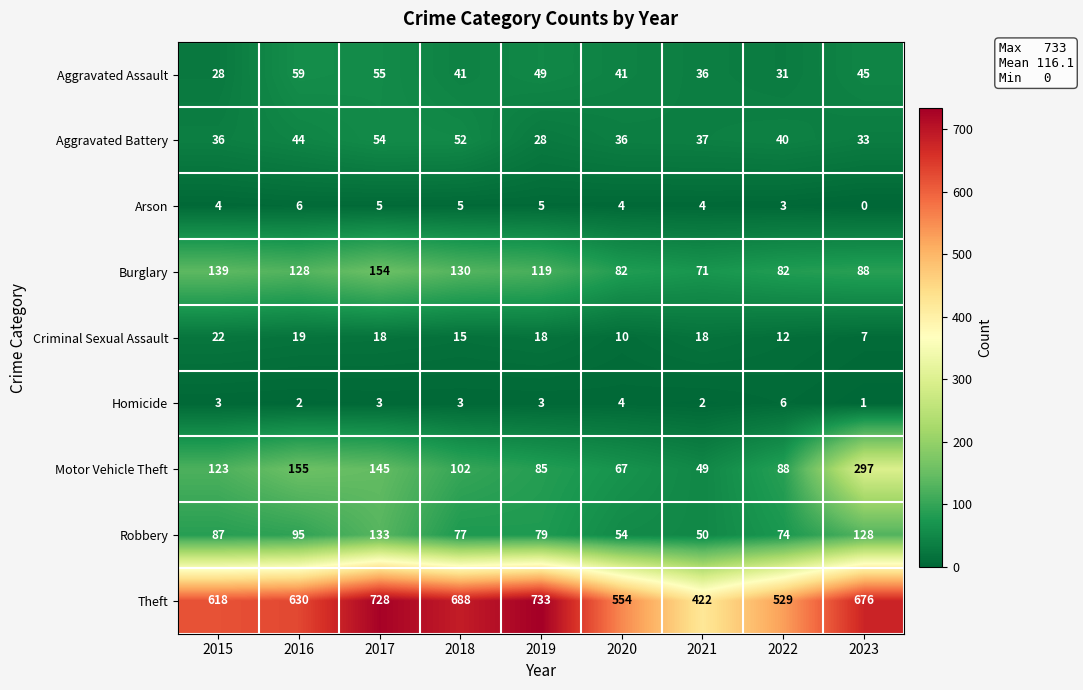

At which label is Aggravated Battery closest to 41?

2022